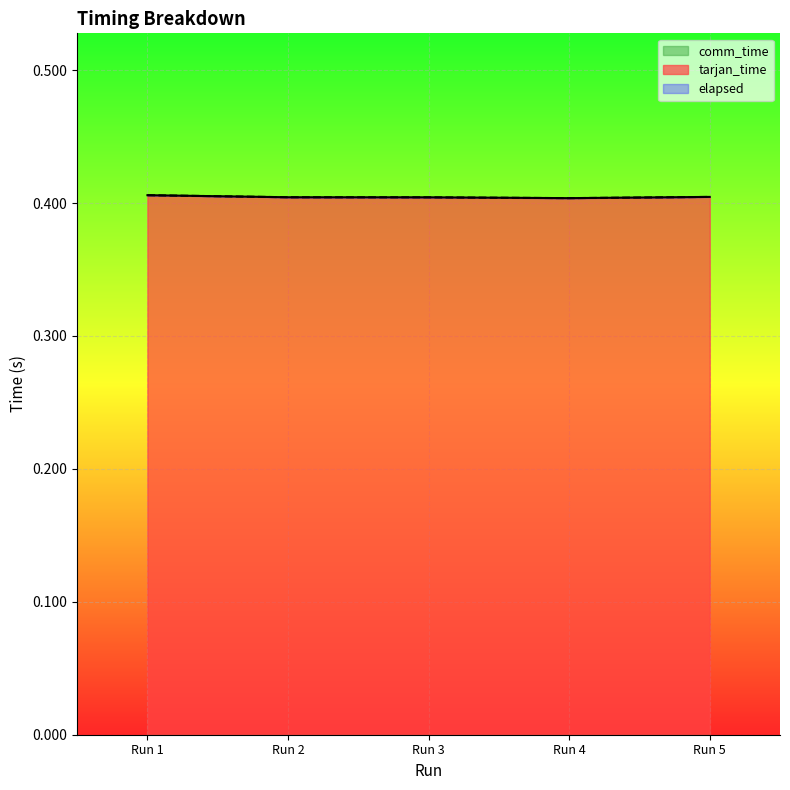

Does the chart display data point markers on the line(s)?

No